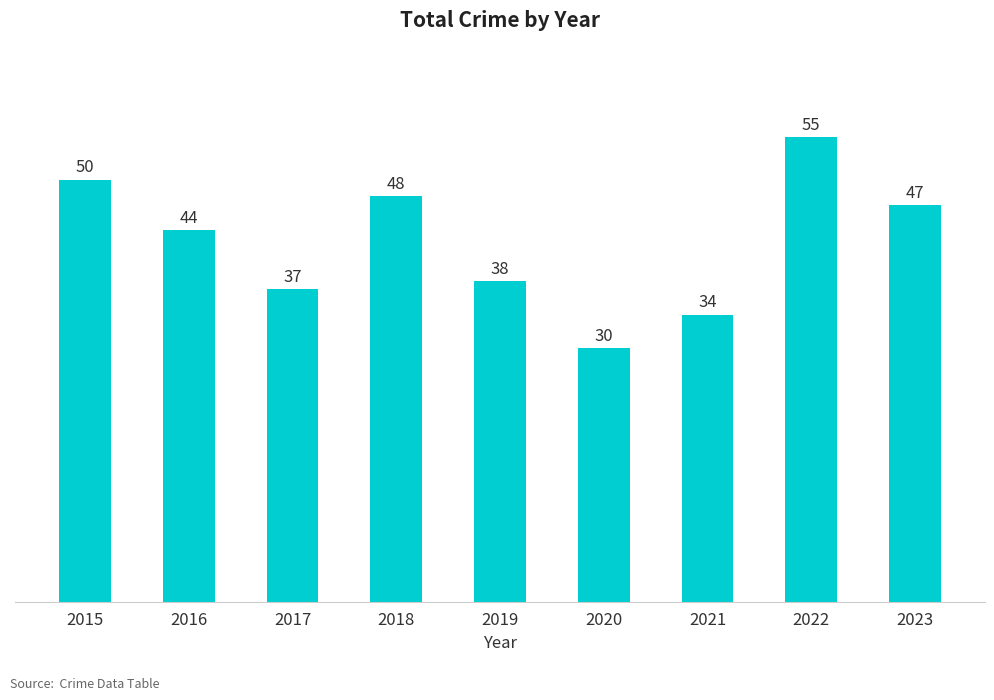

Read the value at 2021, to the nearest 10.

30